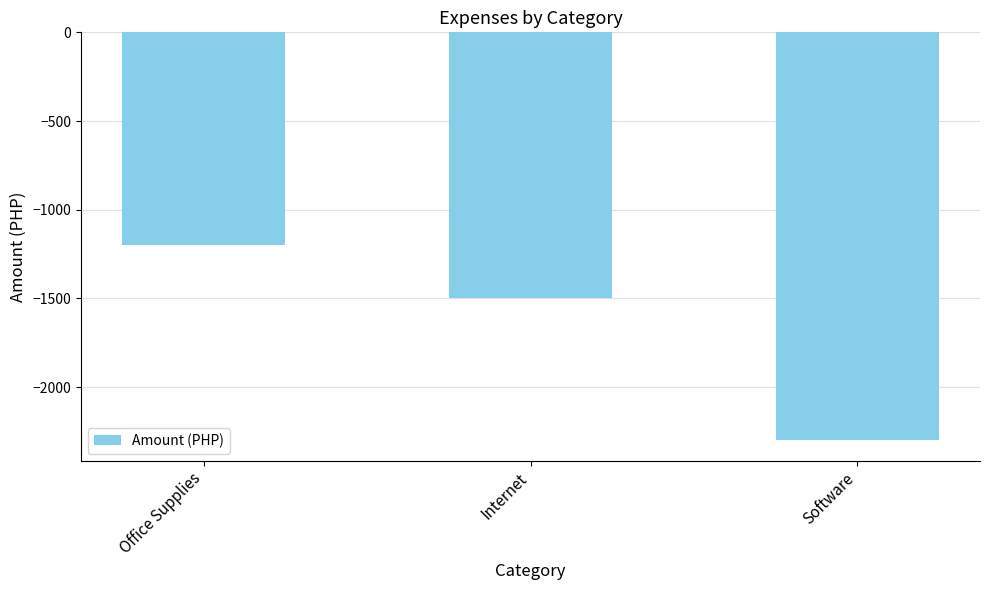

What position from the left is Software?

3